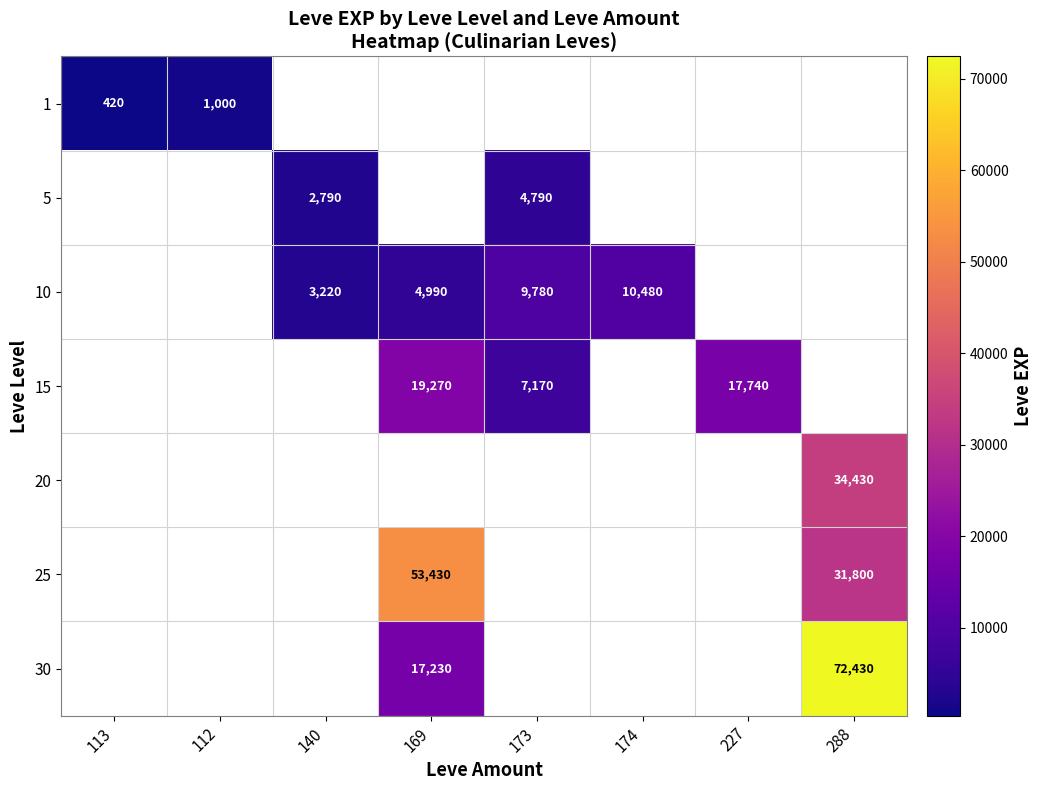

Is it true that 15 equals 30797 at 169?

False